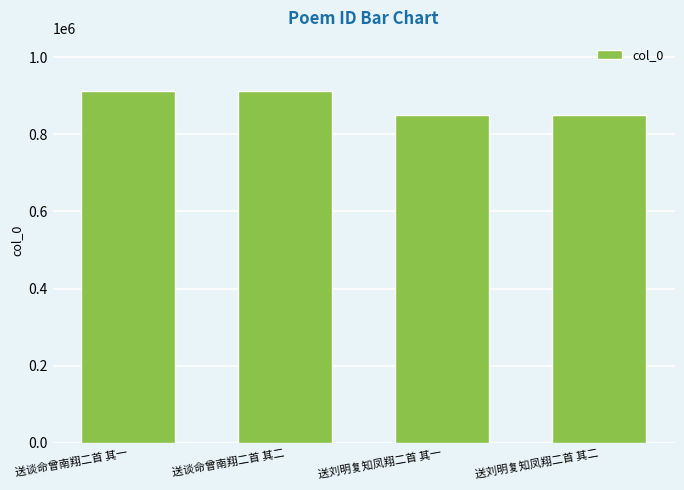

Is it true that the value at 送谈命曾南翔二首 其二 is 913188?

True